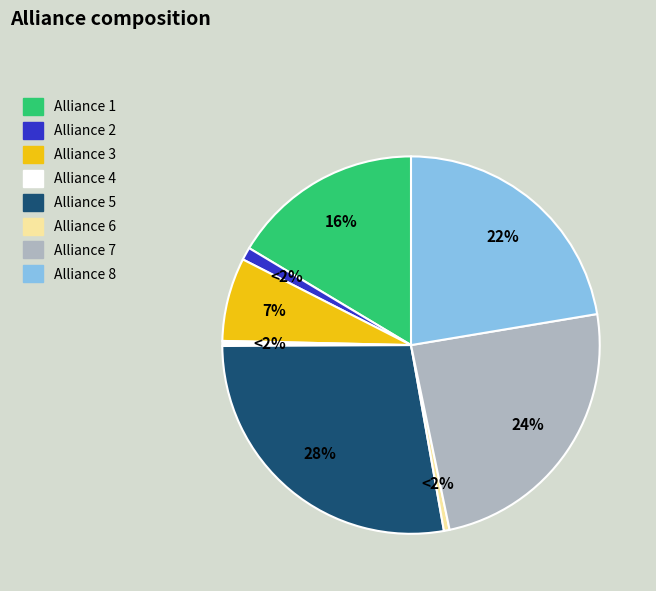

To the nearest percent, what is the difference between the largest and smallest slice percentages?

27%